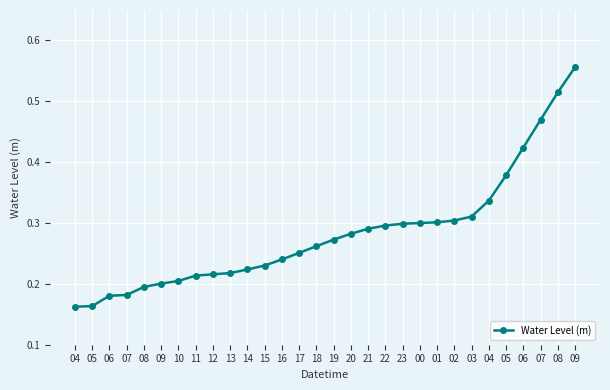

Reading left to right, transcribe all the data shown in this chart.

0.2	0.2	0.2	0.2	0.2	0.2	0.2	0.2	0.2	0.2	0.2	0.2	0.2	0.3	0.3	0.3	0.3	0.3	0.3	0.3	0.3	0.3	0.3	0.3	0.3	0.4	0.4	0.5	0.5	0.6